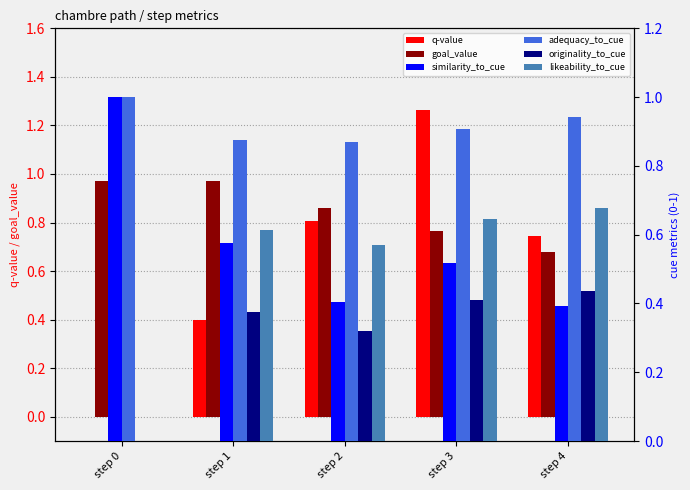

Where is similarity_to_cue nearest to the value 0?

step 4